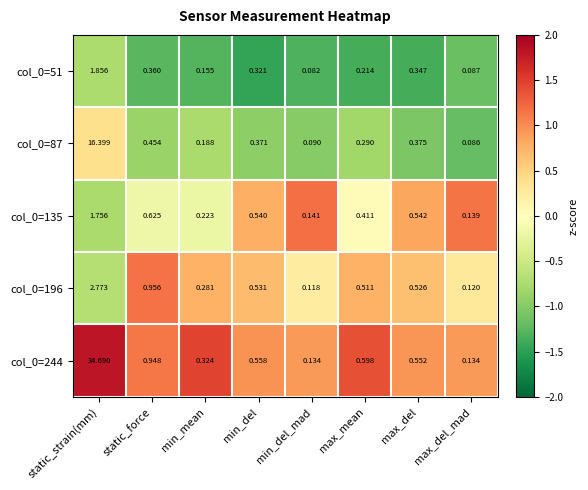

Is the value of col_0=244 at min_mean greater than the value of col_0=135 at static_strain(mm)?

No